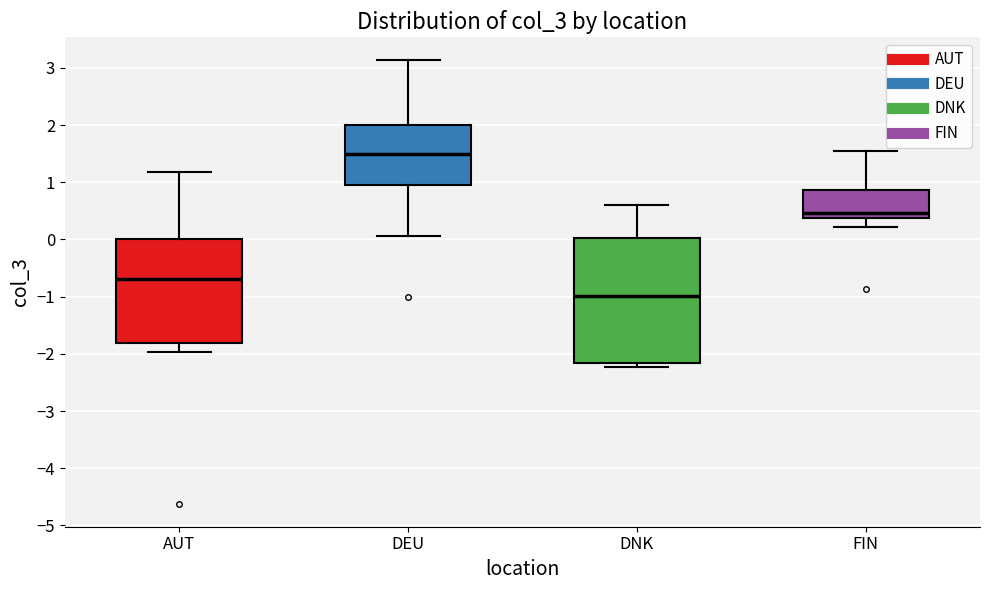

Which box is the tallest, from its lower edge to its upper edge?

DNK